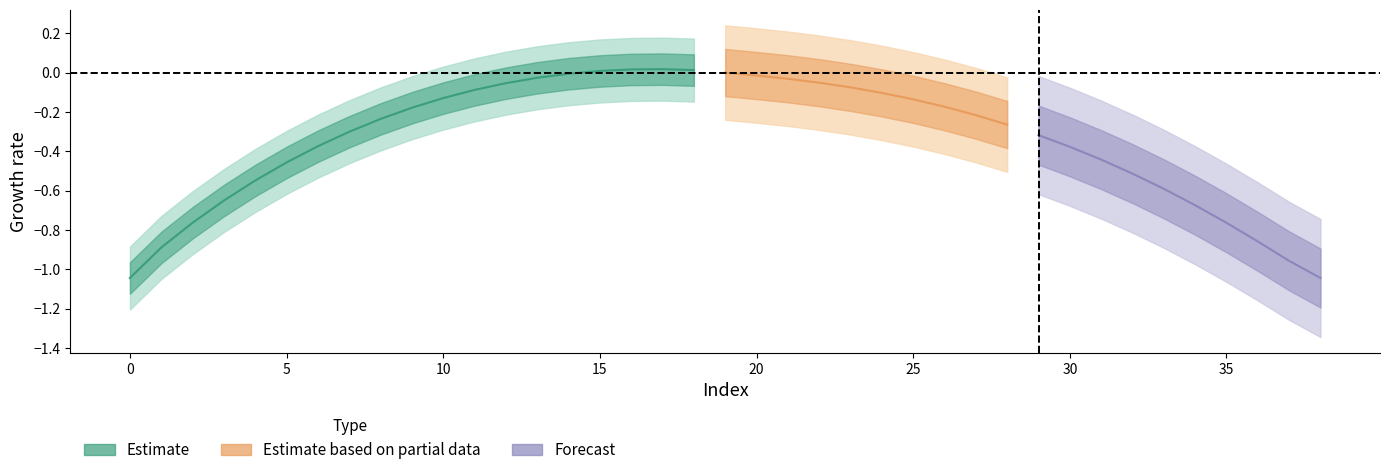

What is the sum of the y values at 16 and 9?

-0.2